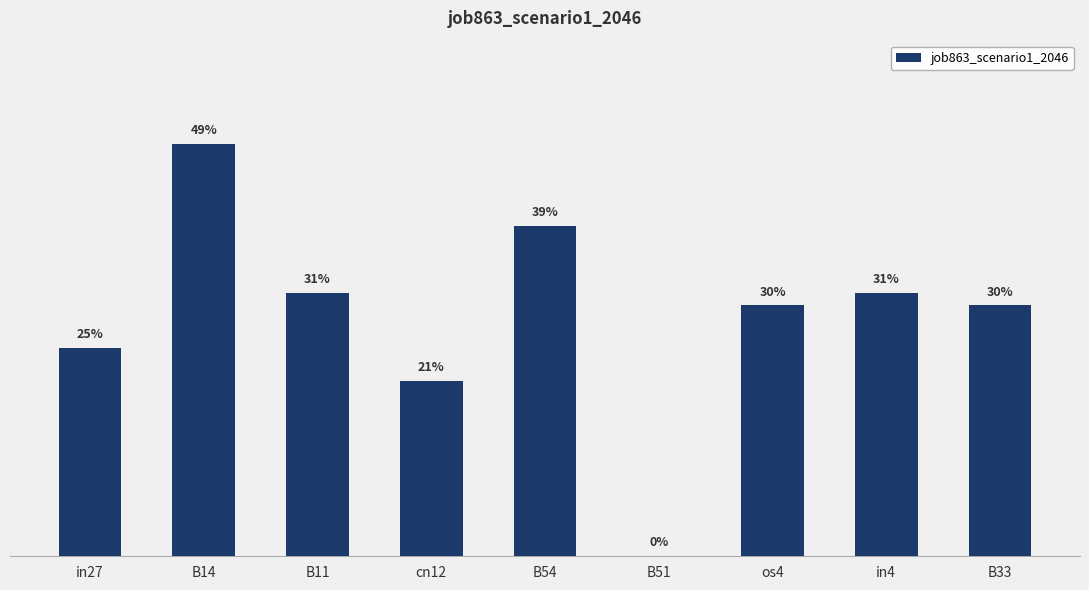

Are the bars horizontal?

No